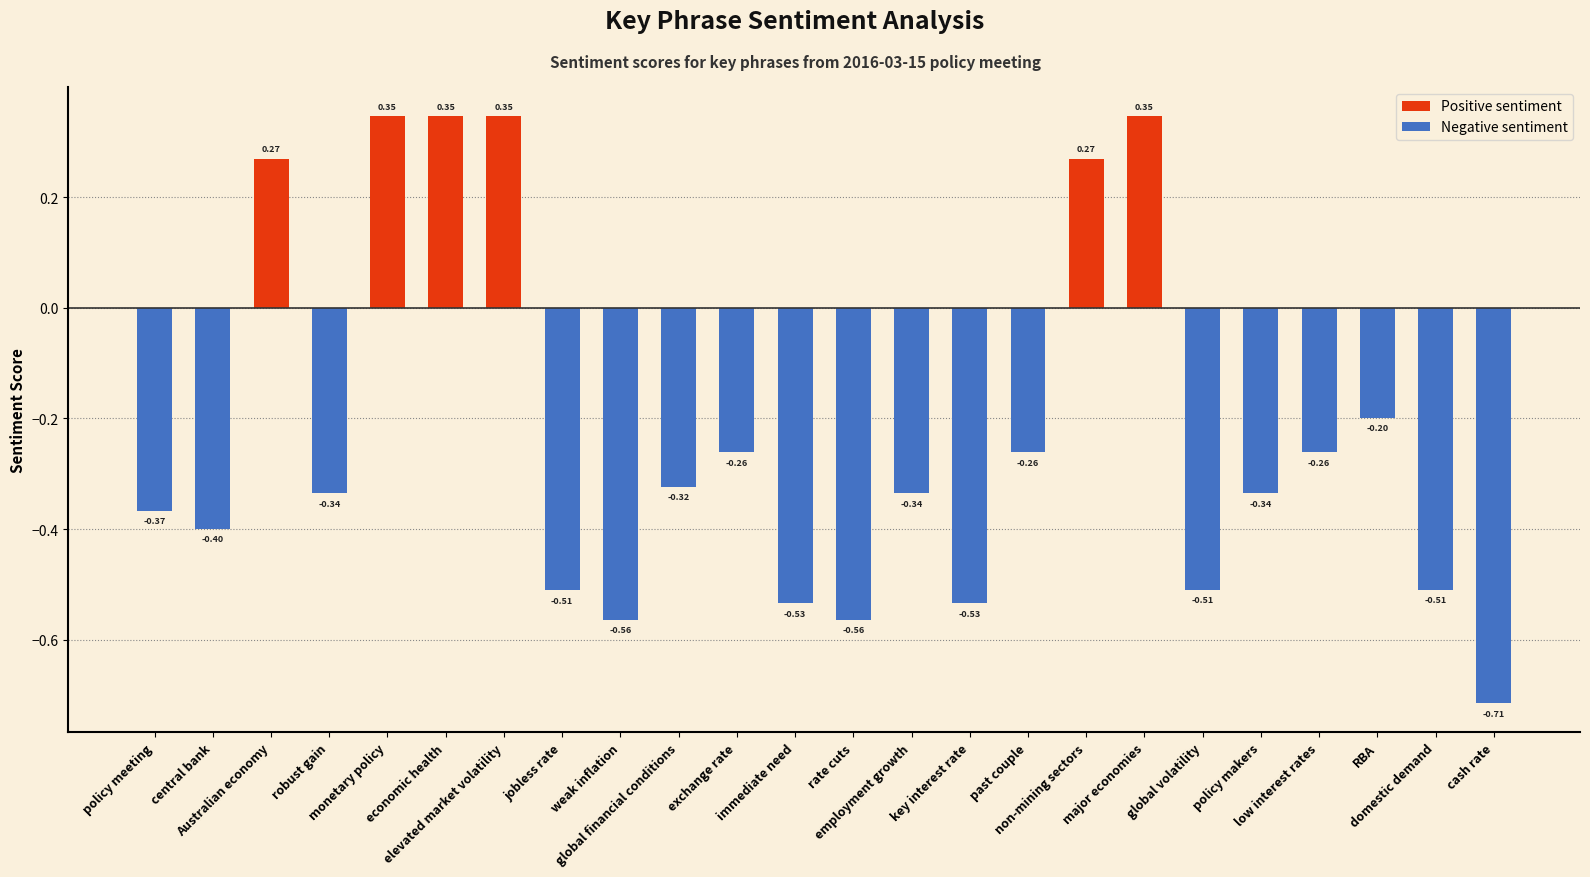

What is the change in value from robust gain to cash rate?

-0.4